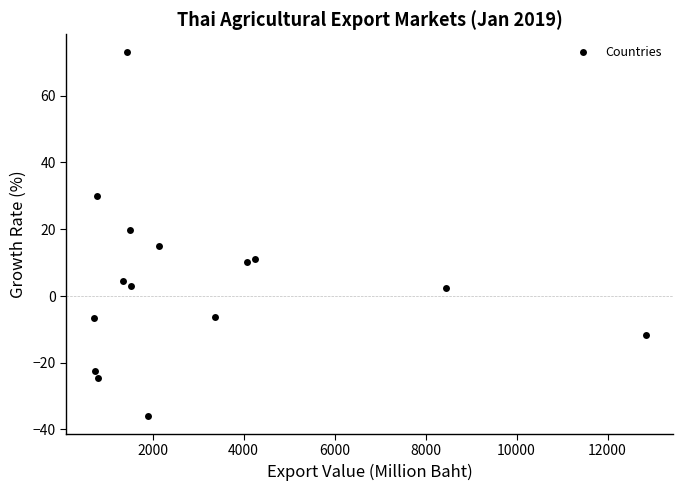

What is the range of X values (max minus min)?

12124.7